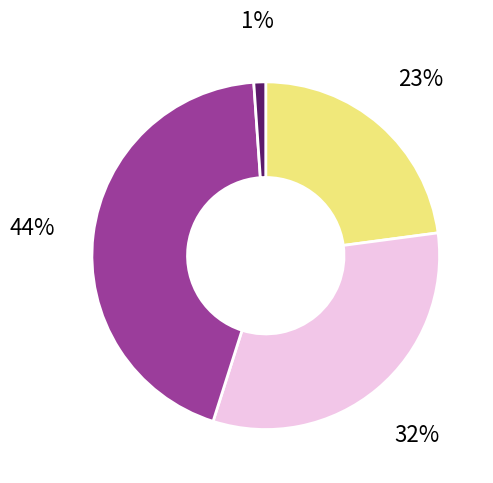

How many slices are in this pie chart?

4